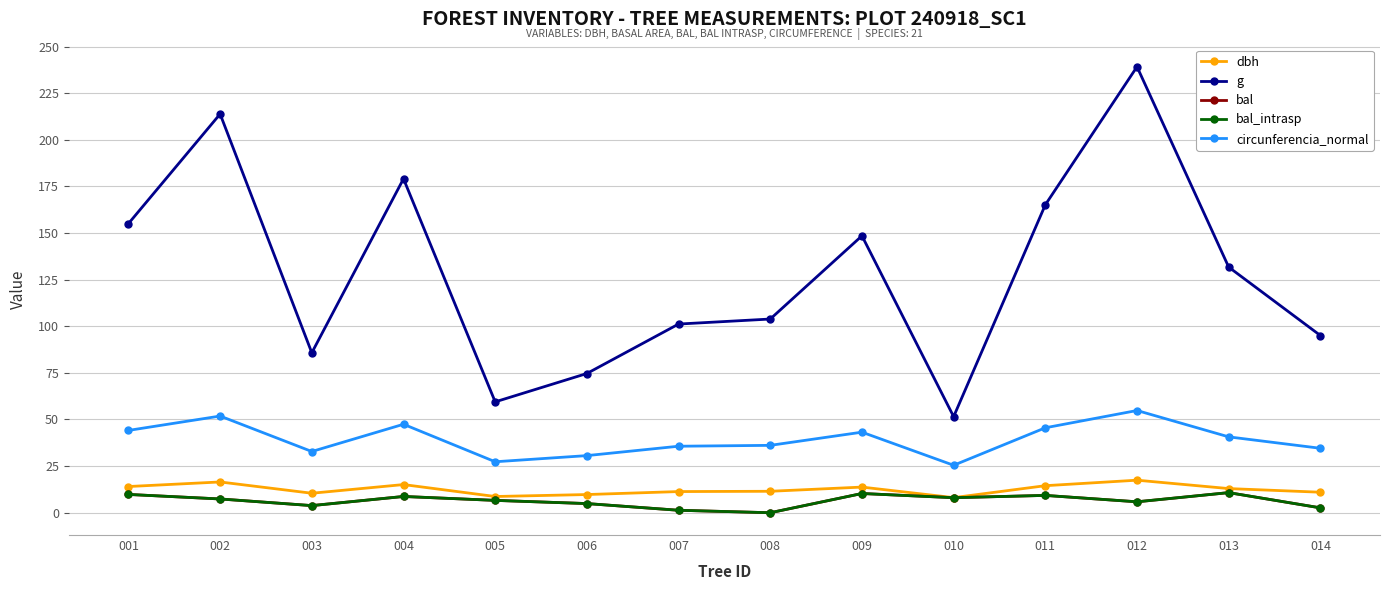

Is this an area chart (filled region under the line)?

No